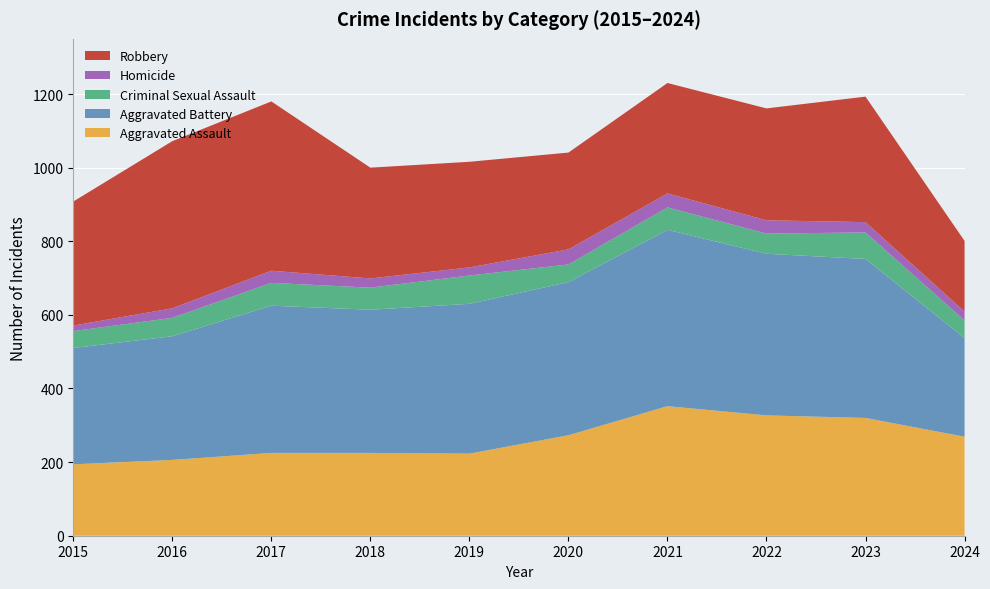

Reading left to right, transcribe all the data shown in this chart.

Aggravated Assault: 2015=194	2016=206	2017=225	2018=225	2019=223	2020=273	2021=352	2022=327	2023=320	2024=269
Aggravated Battery: 2015=316	2016=336	2017=400	2018=389	2019=407	2020=416	2021=479	2022=439	2023=432	2024=268
Criminal Sexual Assault: 2015=46	2016=50	2017=62	2018=60	2019=77	2020=48	2021=61	2022=55	2023=72	2024=48
Homicide: 2015=15	2016=26	2017=33	2018=25	2019=22	2020=41	2021=38	2022=36	2023=28	2024=24
Robbery: 2015=337	2016=454	2017=460	2018=301	2019=287	2020=263	2021=300	2022=304	2023=341	2024=192